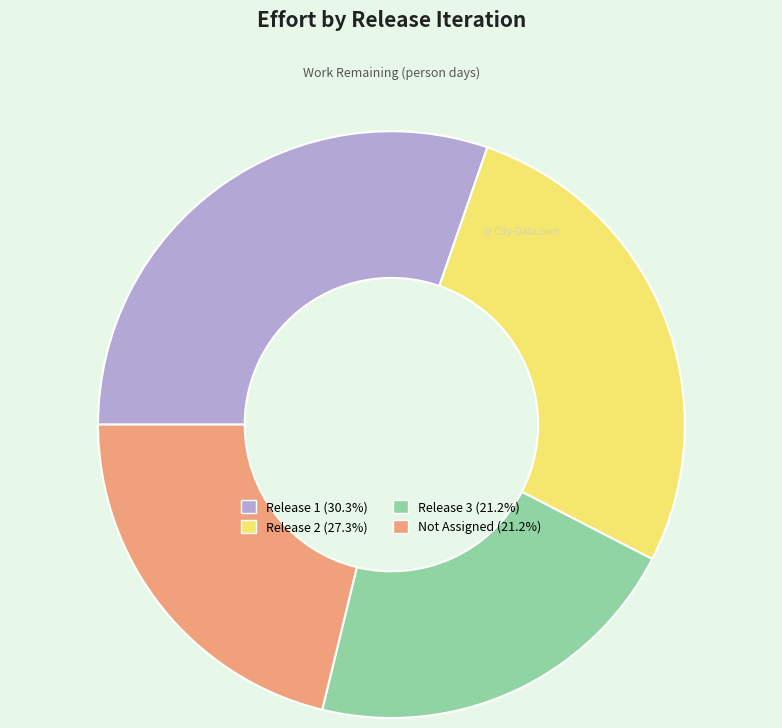

The Release 3 slice represents 21% of the pie. True or false?

True